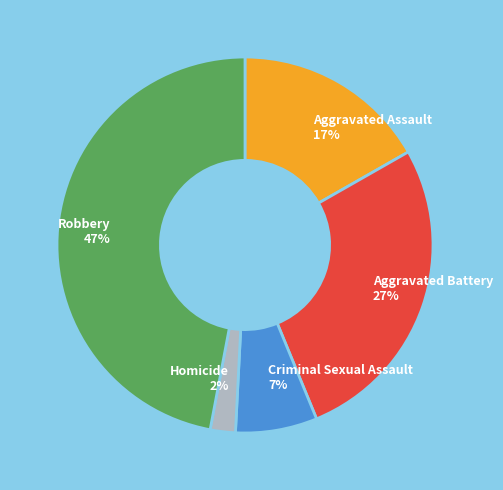

Between Criminal Sexual Assault and Homicide, which is larger?

Criminal Sexual Assault